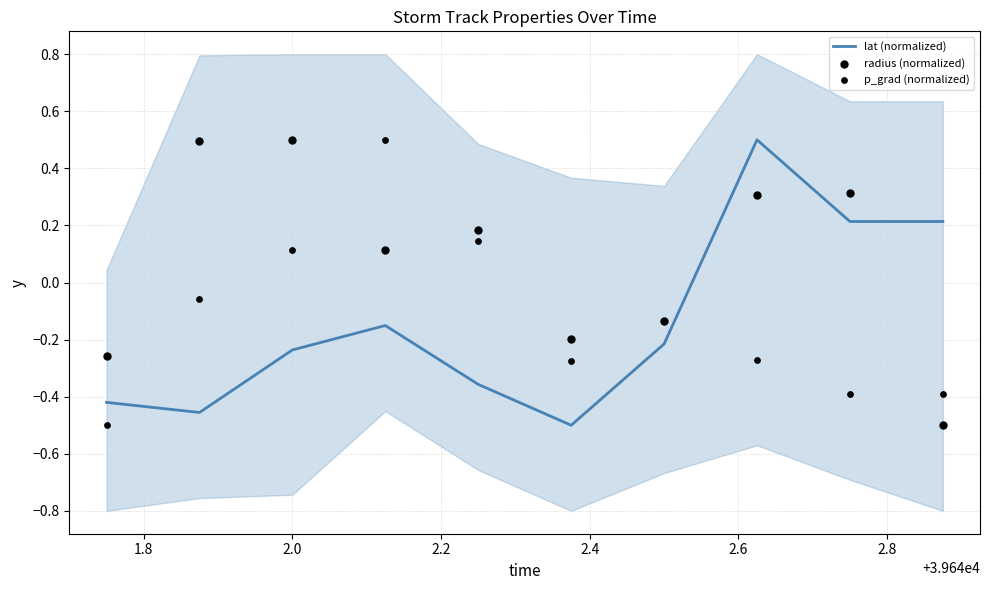

Which series reaches the maximum Y coordinate?

lat (normalized)